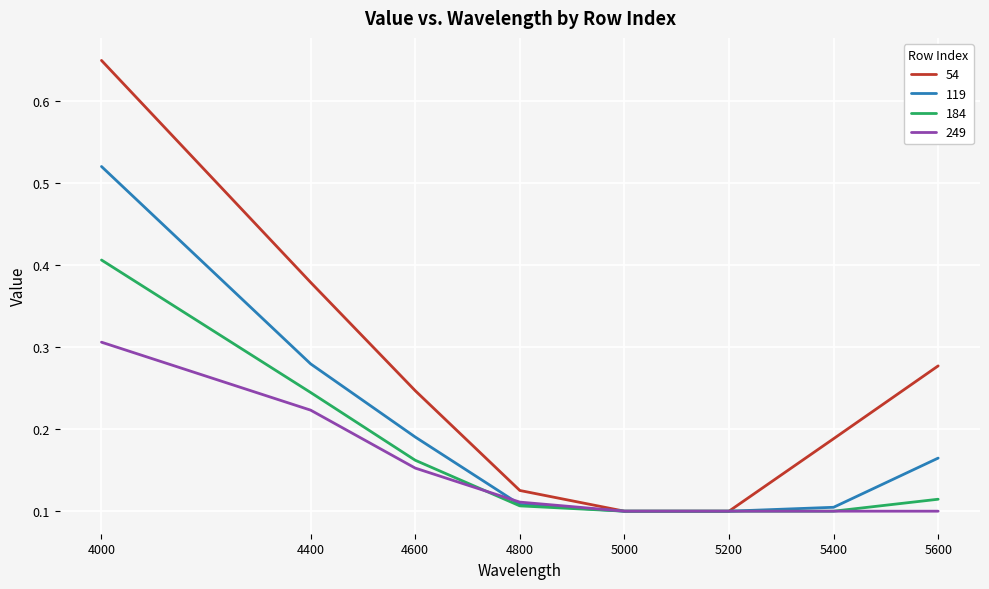

Which series has the largest total across all categories?

54